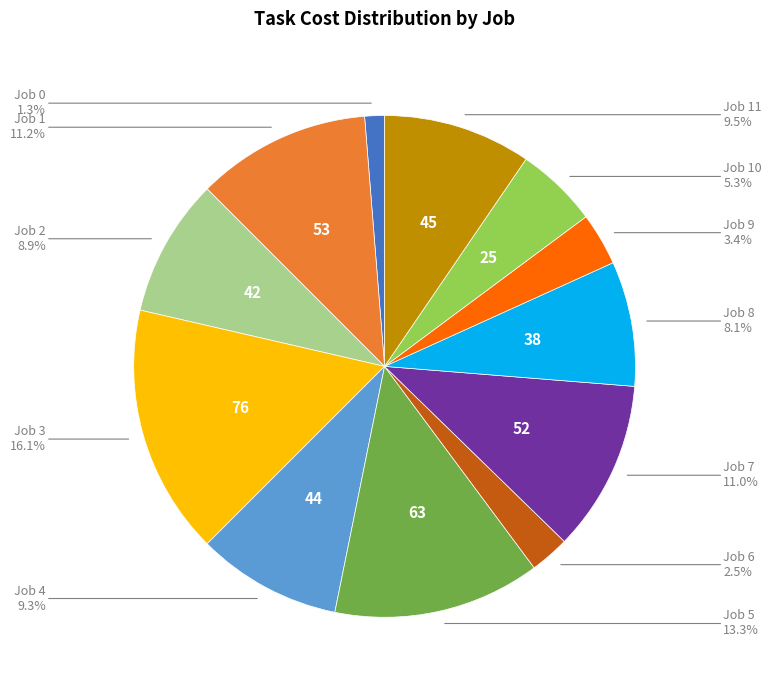

Does any single category account for the majority?

No